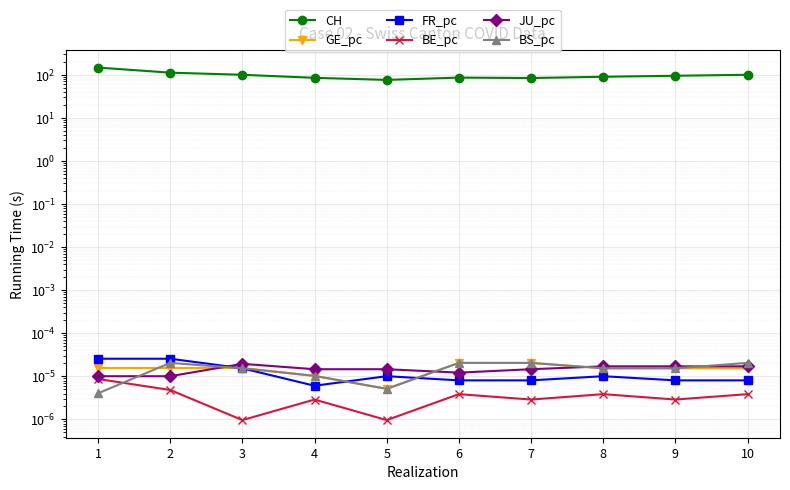

At 2, list the series in order from smallest to largest.

BE_pc, JU_pc, GE_pc, BS_pc, FR_pc, CH